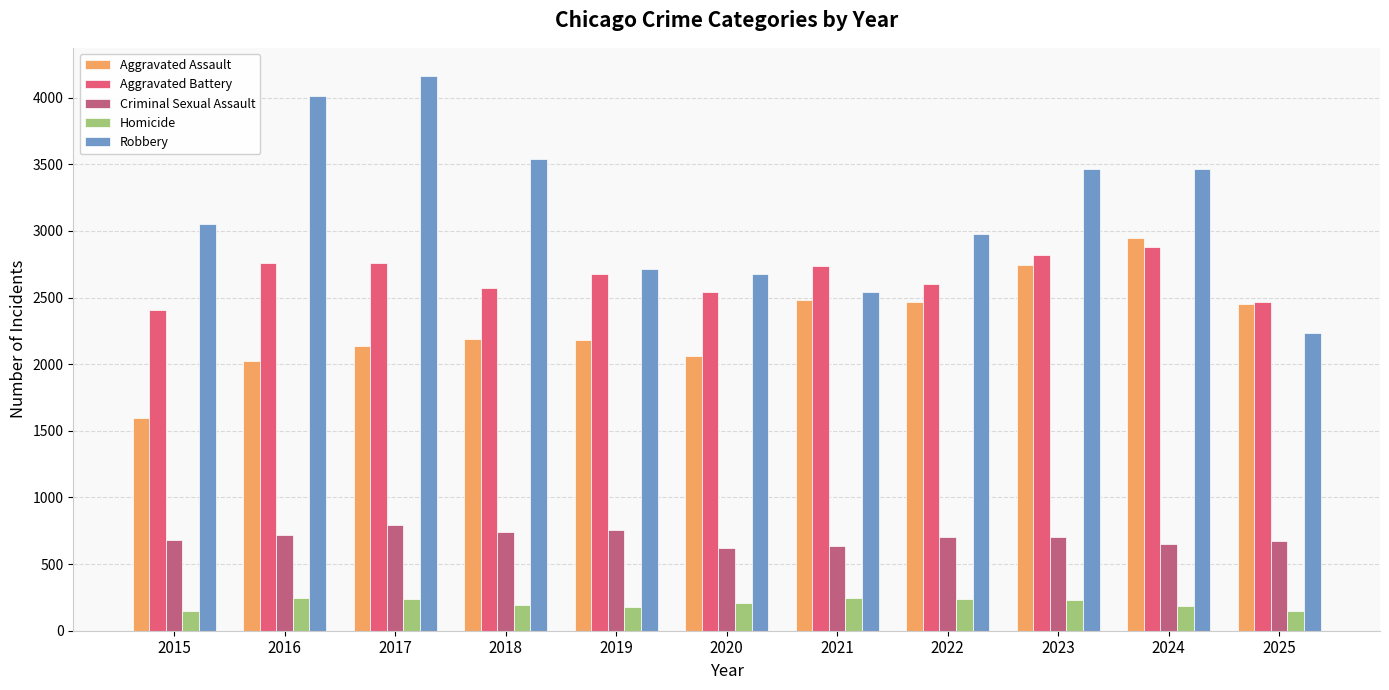

Which series has the widest spread of values?

Robbery